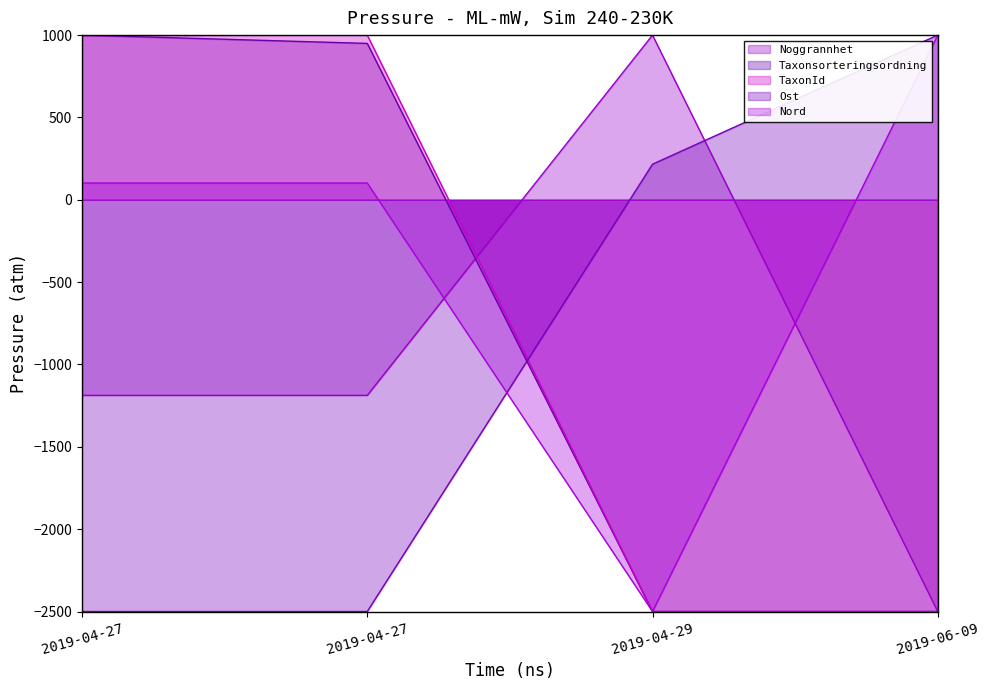

True or false: Taxonsorteringsordning has more than 2 interior local peaks.

False